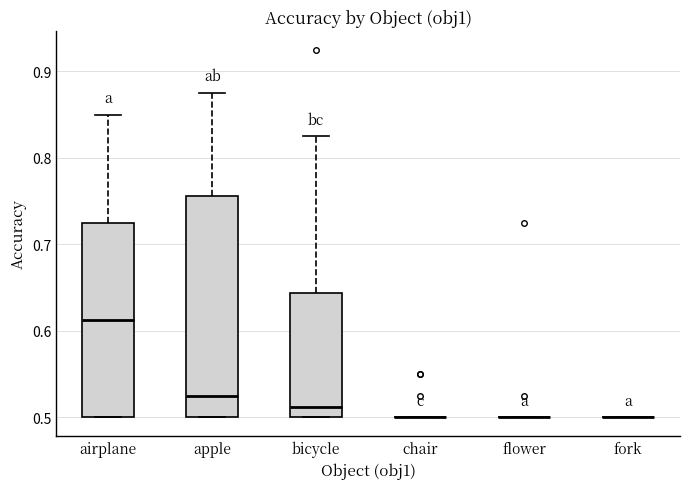

Reading left to right, read every box against the y-axis: the position of its median line, the range the box covers, and the ends of its whiskers. The values are not printed on the chart, so give them approximately, as read against the axis.

airplane: median 0.61, box 0.50 to 0.73, whiskers 0.50 to 0.85
apple: median 0.53, box 0.50 to 0.76, whiskers 0.50 to 0.88
bicycle: median 0.51, box 0.50 to 0.64, whiskers 0.50 to 0.83
chair: box collapsed to a line at 0.50, whiskers 0.50 to 0.50
flower: box collapsed to a line at 0.50, whiskers 0.50 to 0.50
fork: box collapsed to a line at 0.50, whiskers 0.50 to 0.50